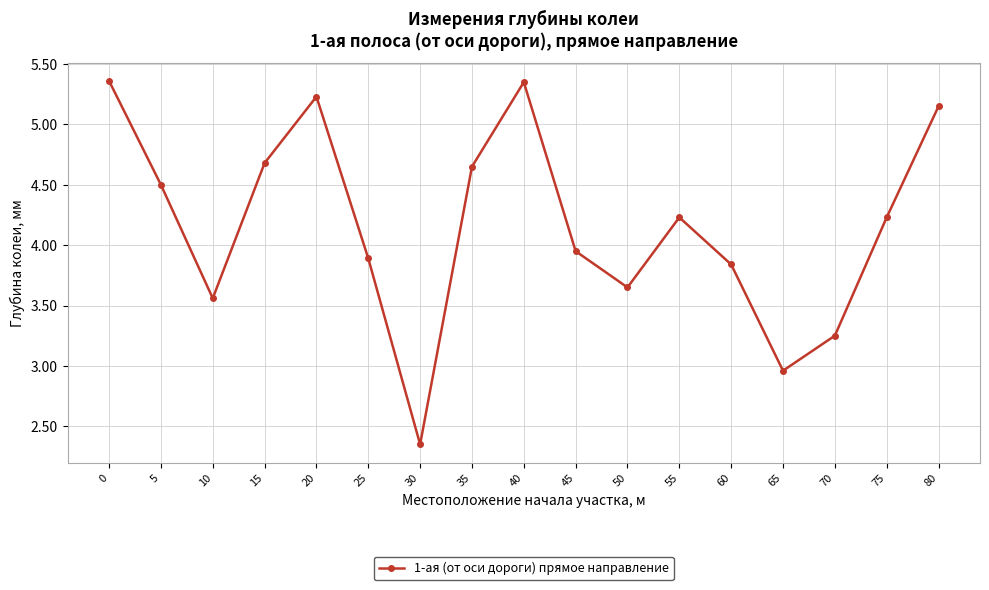

Is it true that the value at 5 is 4.5?

True